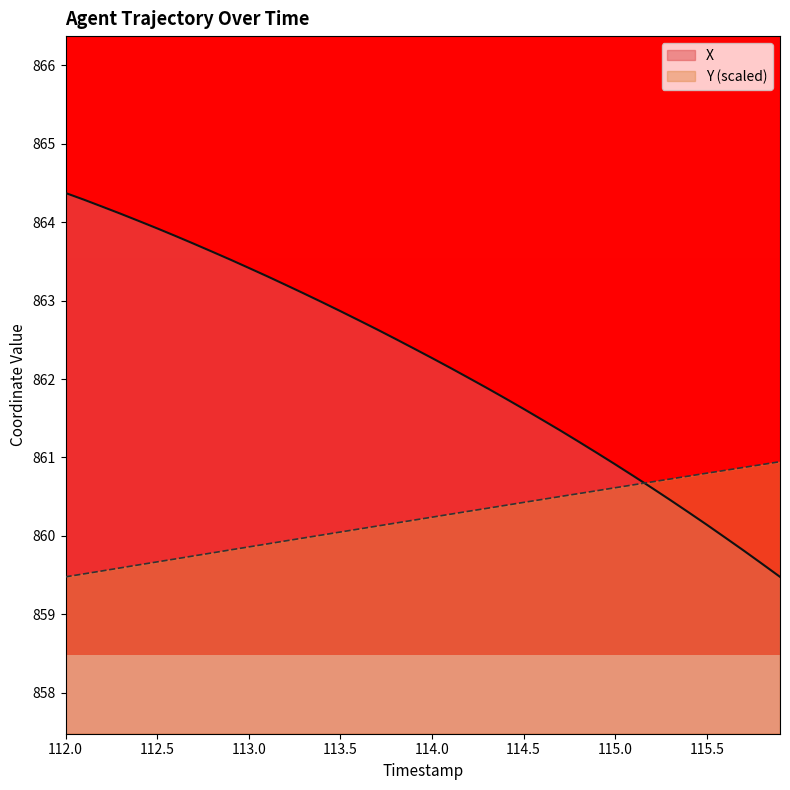

Which series has the largest total across all categories?

X